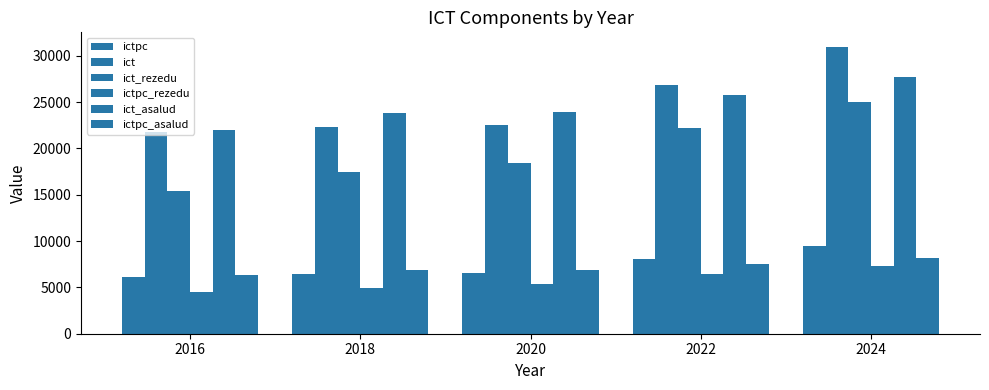

How many groups of bars are there?

5